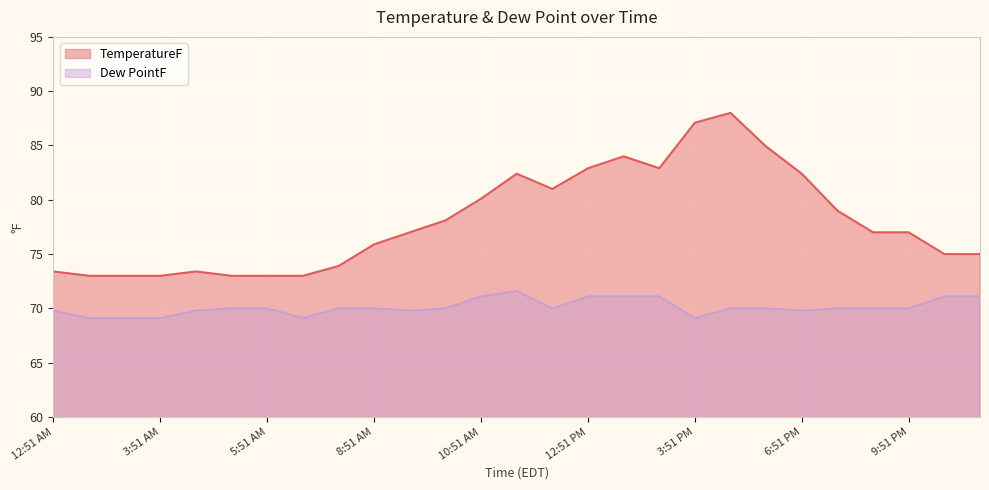

What is the label of the 8th point from the right?

4:51 PM